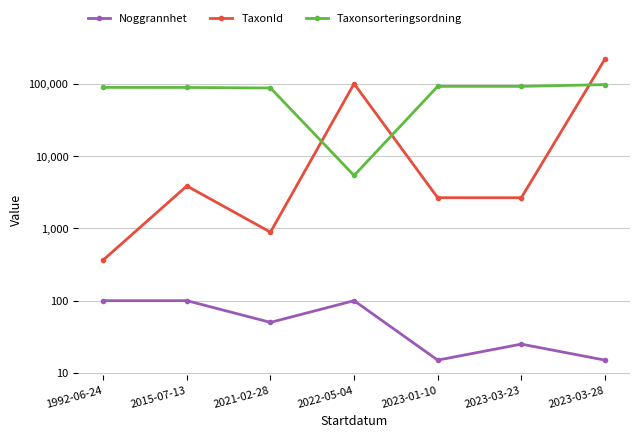

List the series in order of their overall mean, lowest first.

Noggrannhet, TaxonId, Taxonsorteringsordning